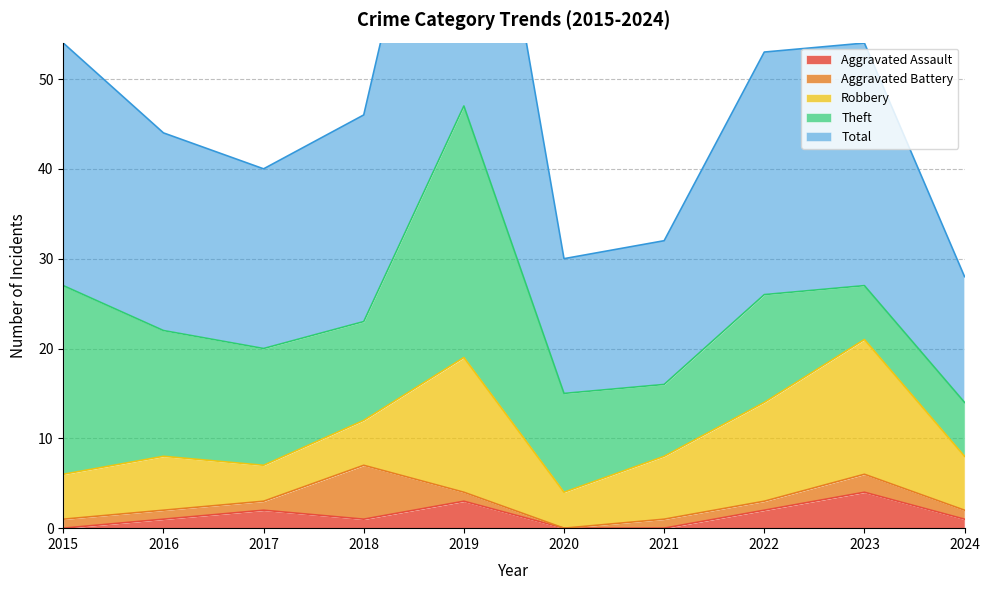

Reading left to right, extract all data points from this chart.

Aggravated Assault: 0	1	2	1	3	0	0	2	4	1
Aggravated Battery: 1	1	1	6	1	0	1	1	2	1
Robbery: 5	6	4	5	15	4	7	11	15	6
Theft: 21	14	13	11	28	11	8	12	6	6
Total: 27	22	20	23	47	15	16	27	27	14